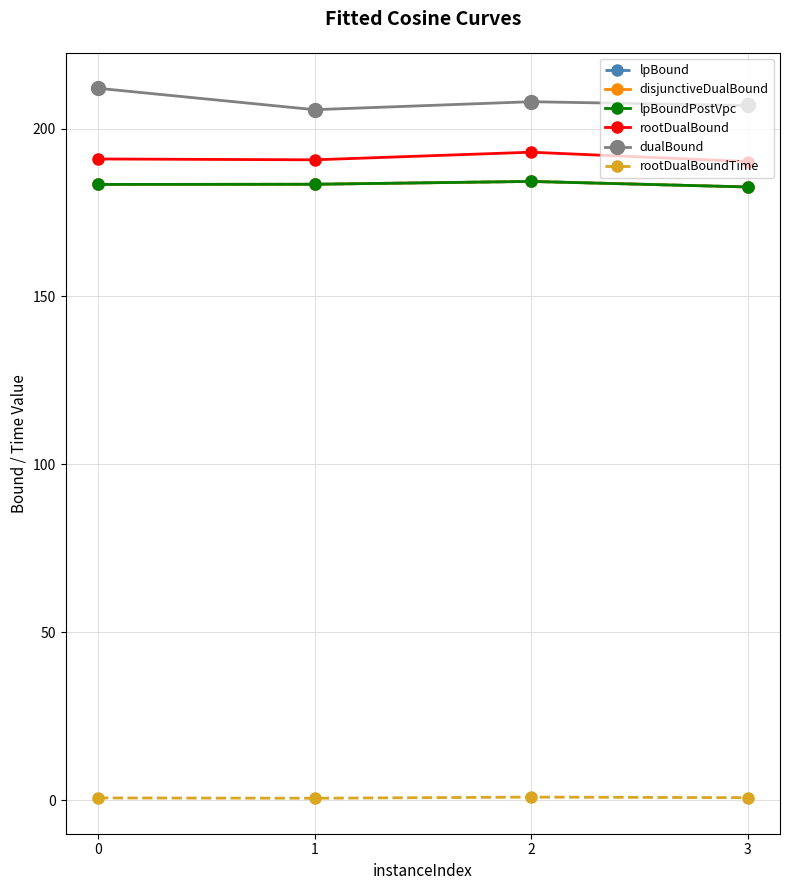

What is the sum of the lpBoundPostVpc values at 2 and 3?

366.9